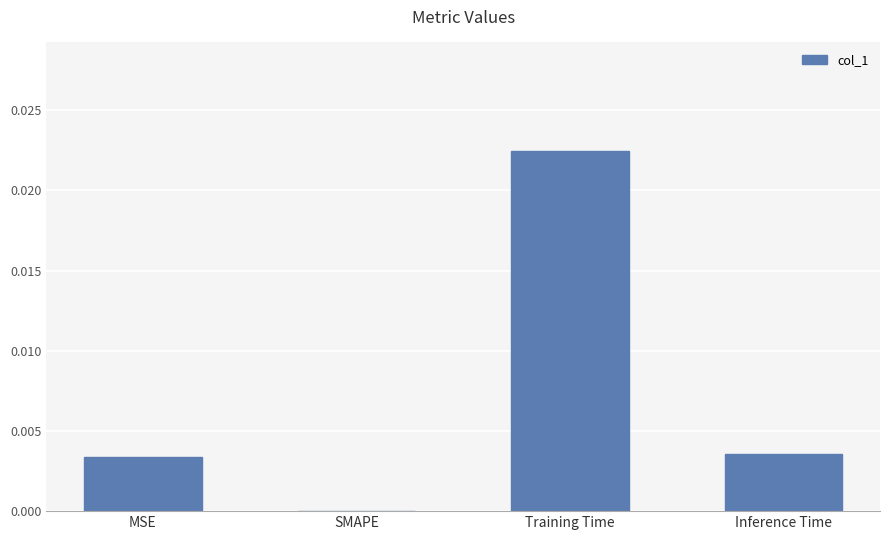

Which category has the highest value across all series?

Training Time